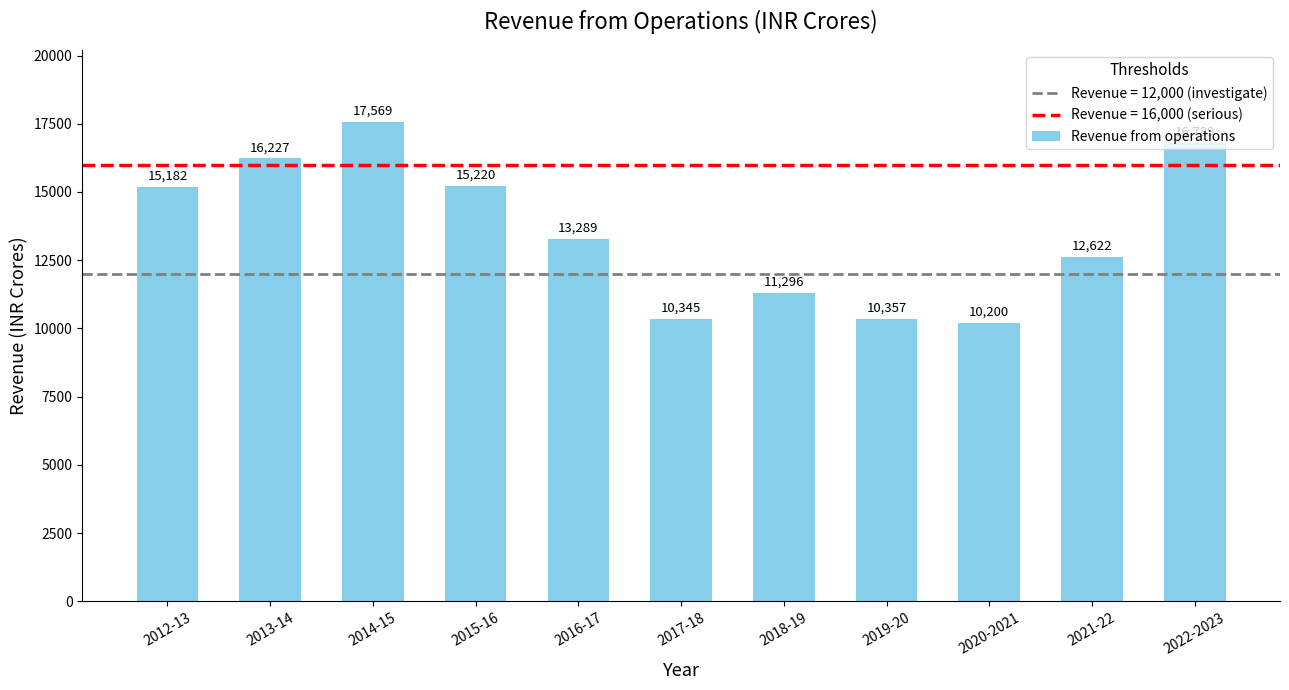

List the labels in order of value, largest first.

2014-15, 2022-2023, 2013-14, 2015-16, 2012-13, 2016-17, 2021-22, 2018-19, 2019-20, 2017-18, 2020-2021